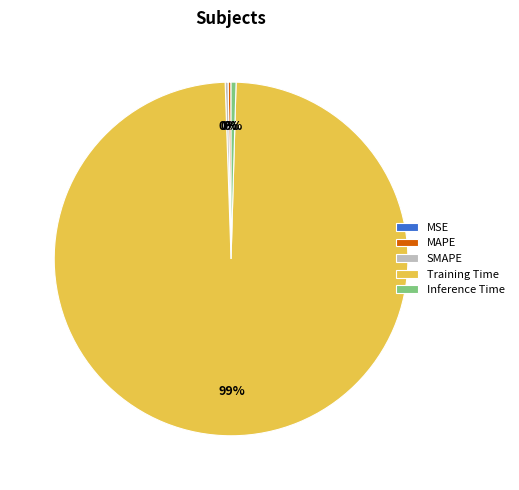

True or false: Training Time accounts for 89% of the total.

False